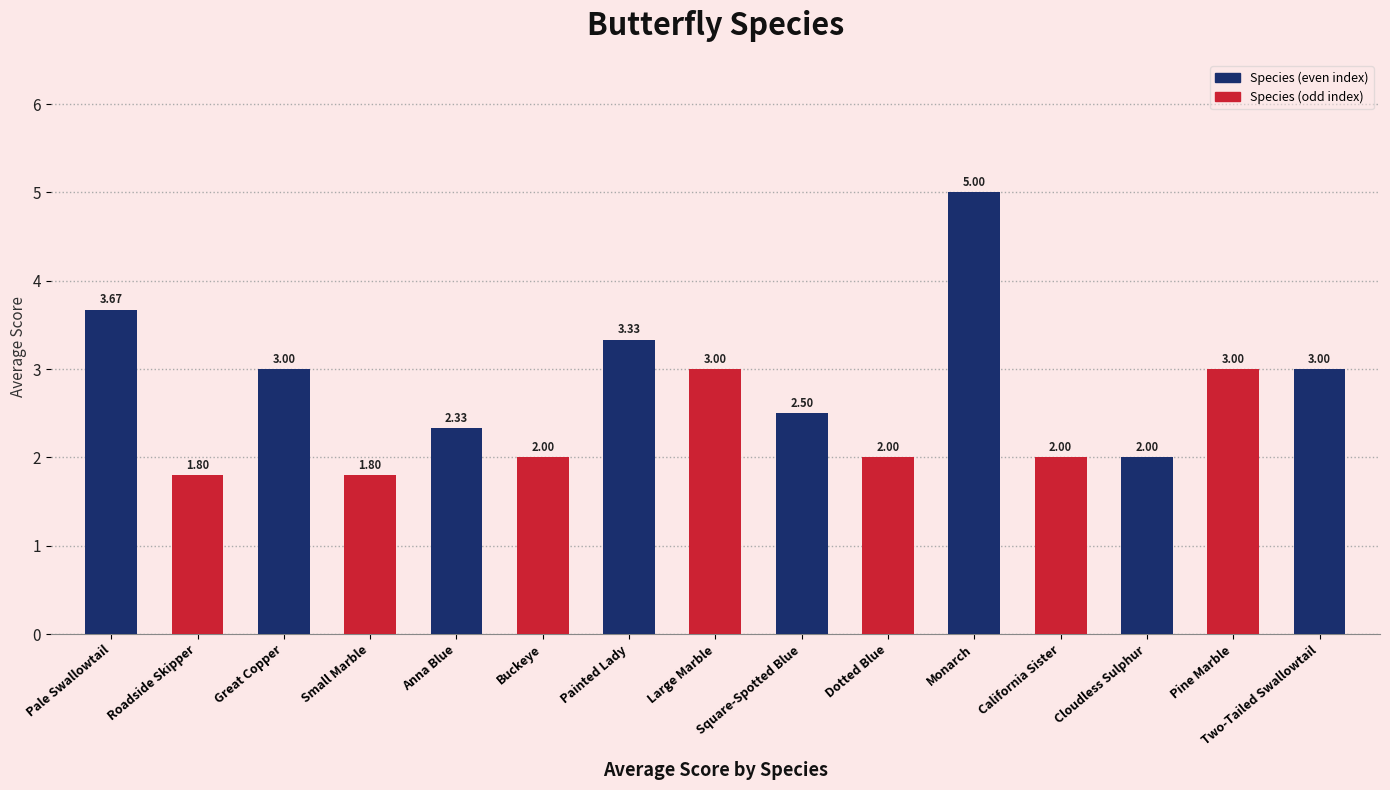

Which has a higher value, Dotted Blue or Two-Tailed Swallowtail?

Two-Tailed Swallowtail